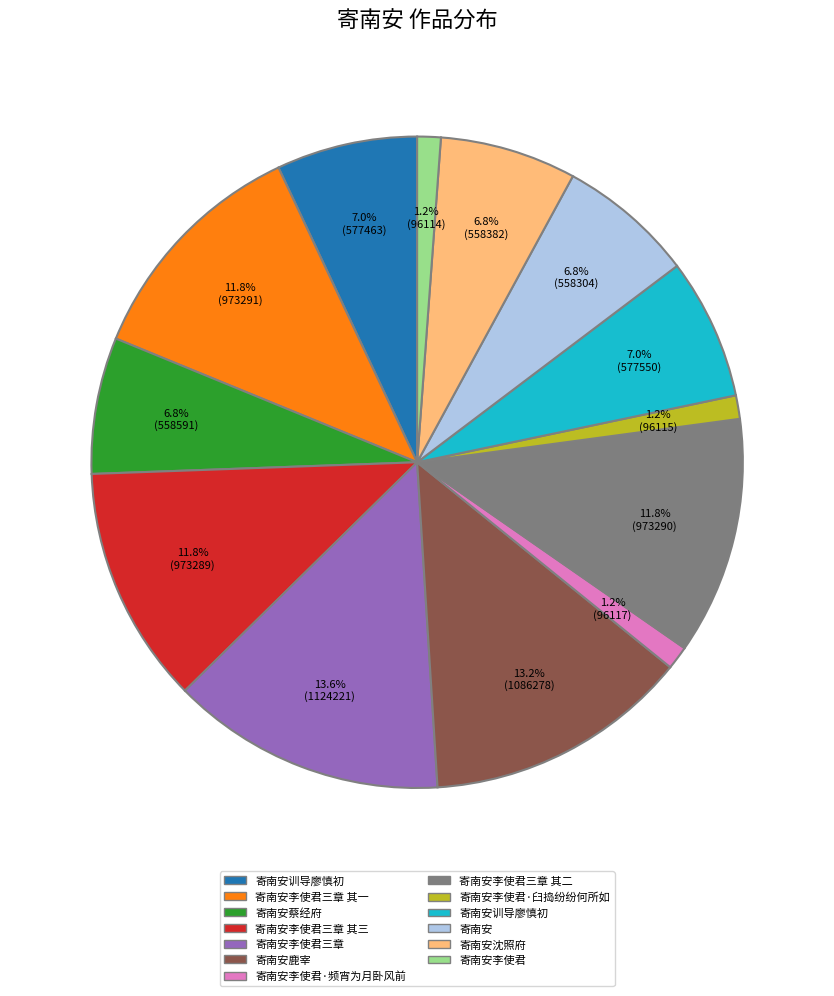

Is there a majority slice in this chart?

No